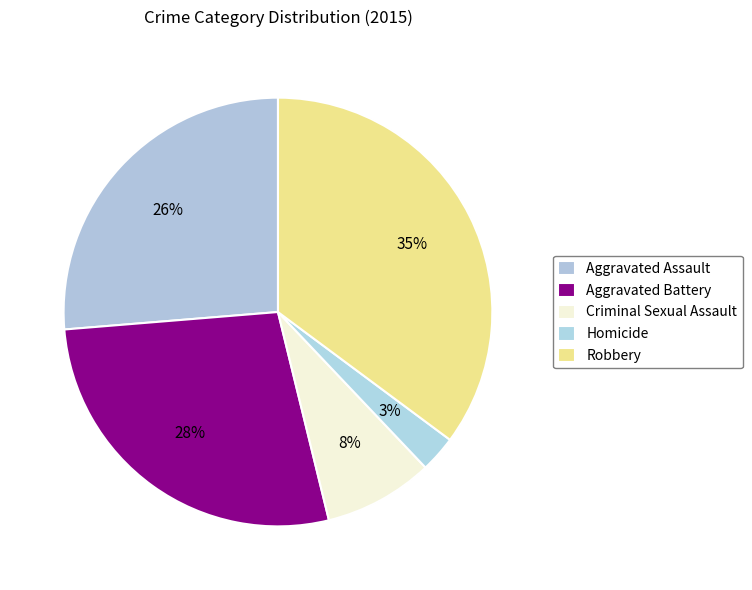

Between Homicide and Robbery, which is larger?

Robbery